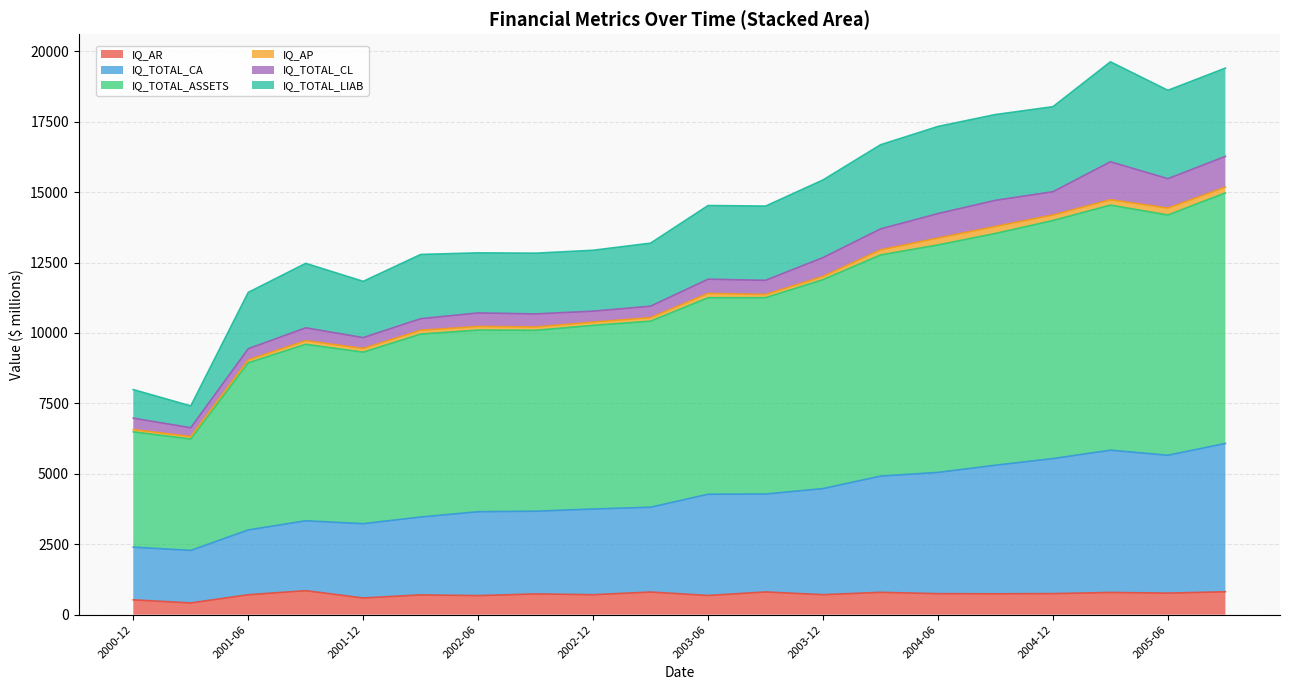

True or false: IQ_TOTAL_LIAB and IQ_TOTAL_ASSETS cross at least once.

False